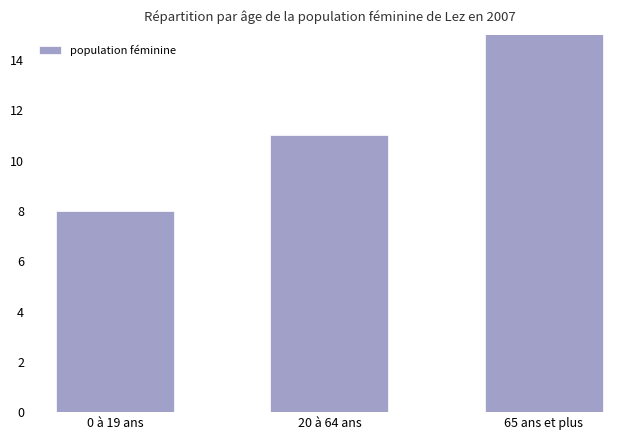

True or false: the data shows 3 at 0 à 19 ans.

False